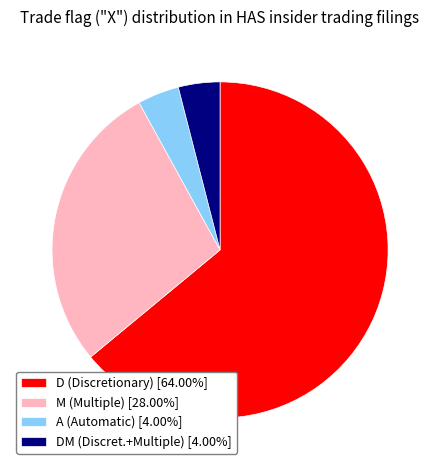

Combined, do A (Automatic) [4.00%] and DM (Discret.+Multiple) [4.00%] account for over 50%?

No